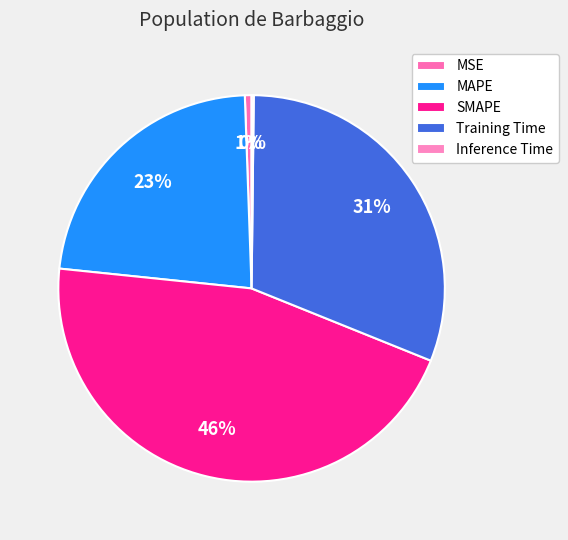

How many segments does this pie chart have?

5